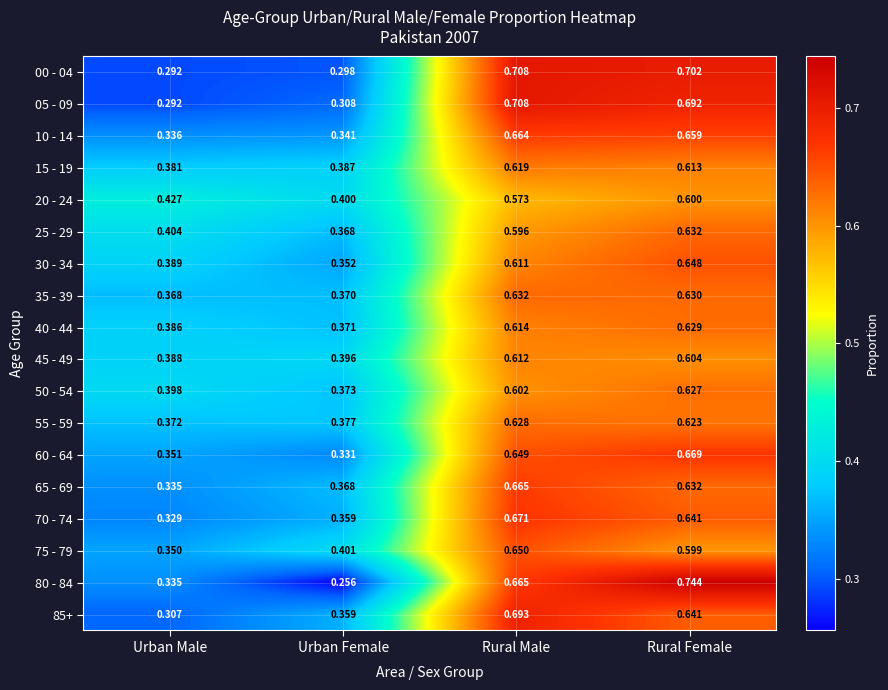

Which category has the highest value in the 60 - 64 series?

Rural Female